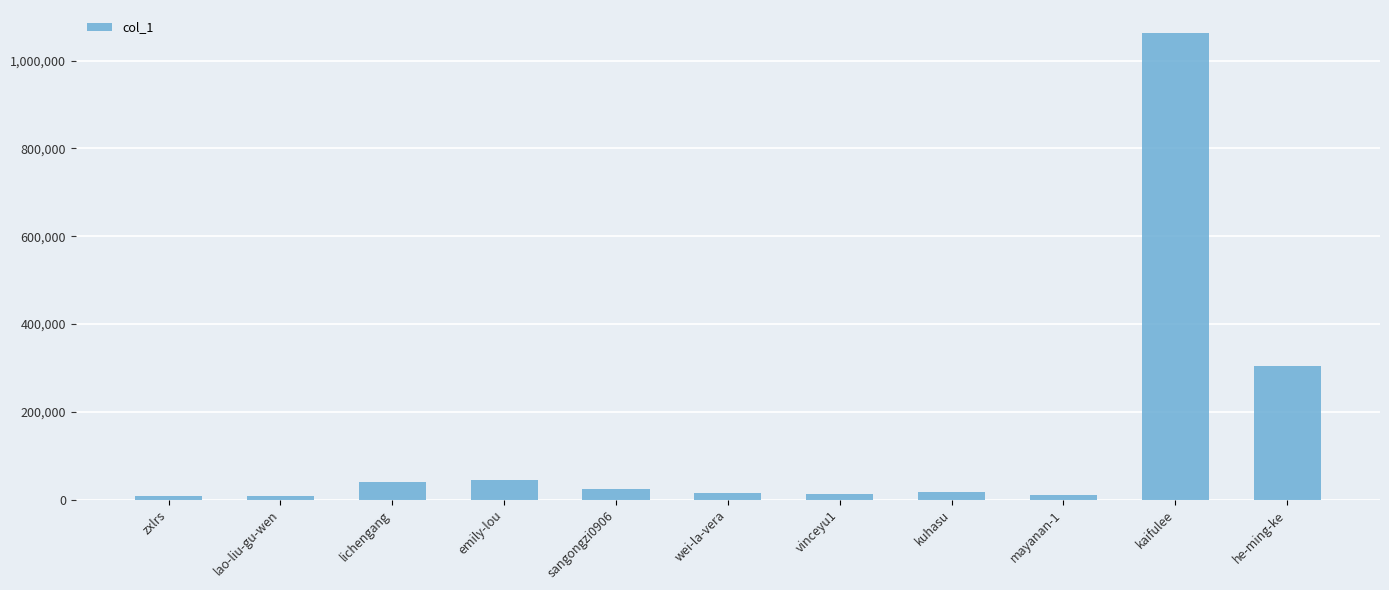

Which category has the highest value across all series?

kaifulee